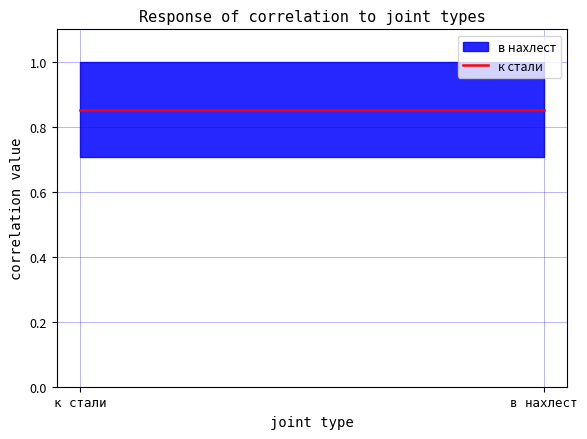

List the series in order of their peak value, lowest first.

к стали, в нахлест